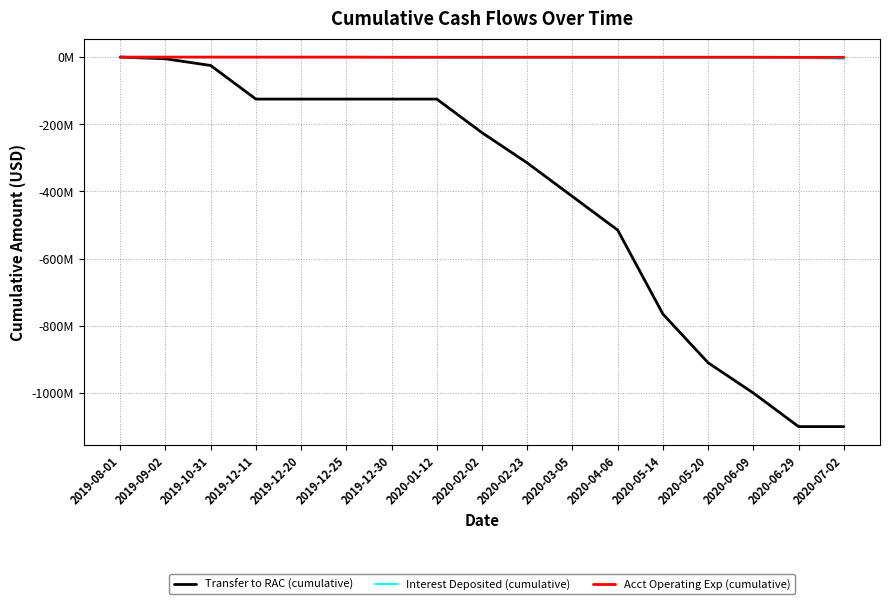

Does the chart have visible grid lines?

Yes